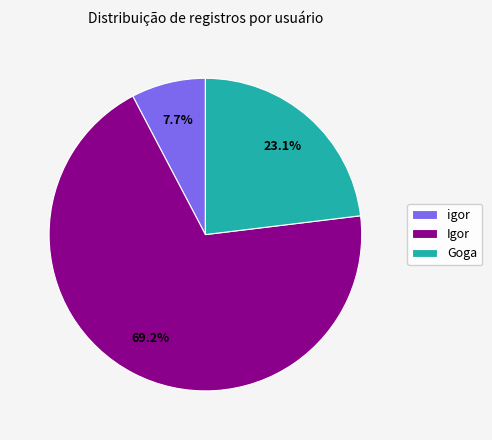

Count the number of slices in the pie.

3